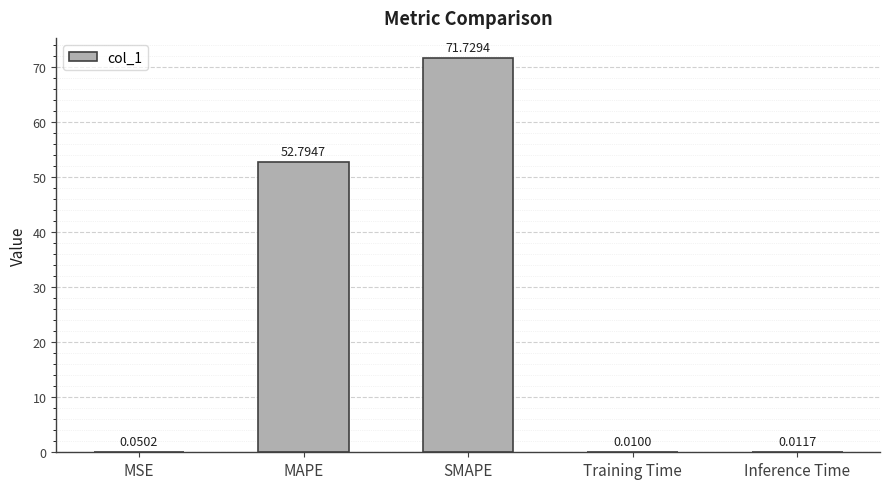

What is the sum of all values?

124.6